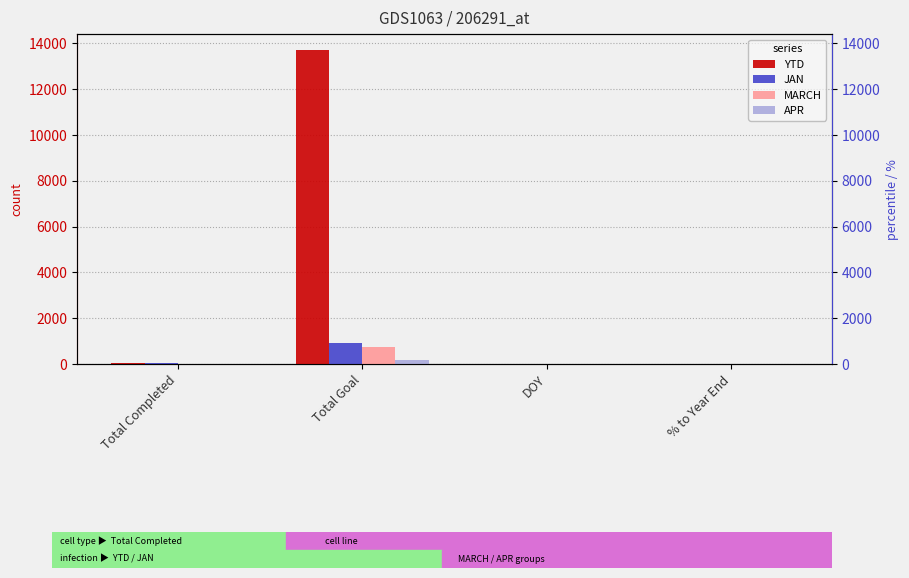

Which series has the largest range (max minus min)?

YTD